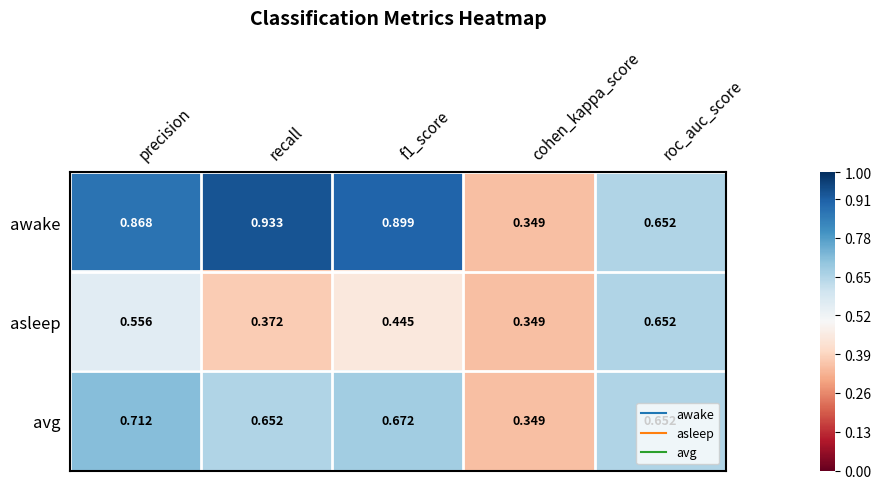

At which category is the sum across all series the highest?

precision